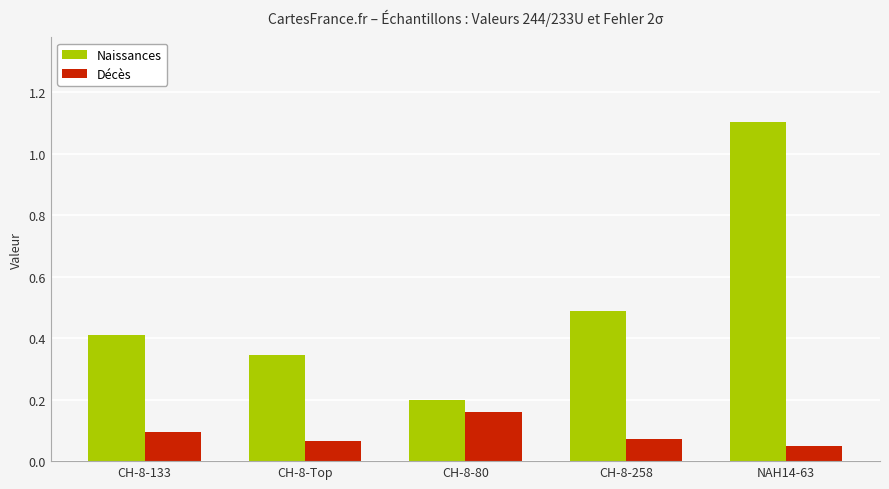

Which category has the lowest value in the Décès series?

NAH14-63